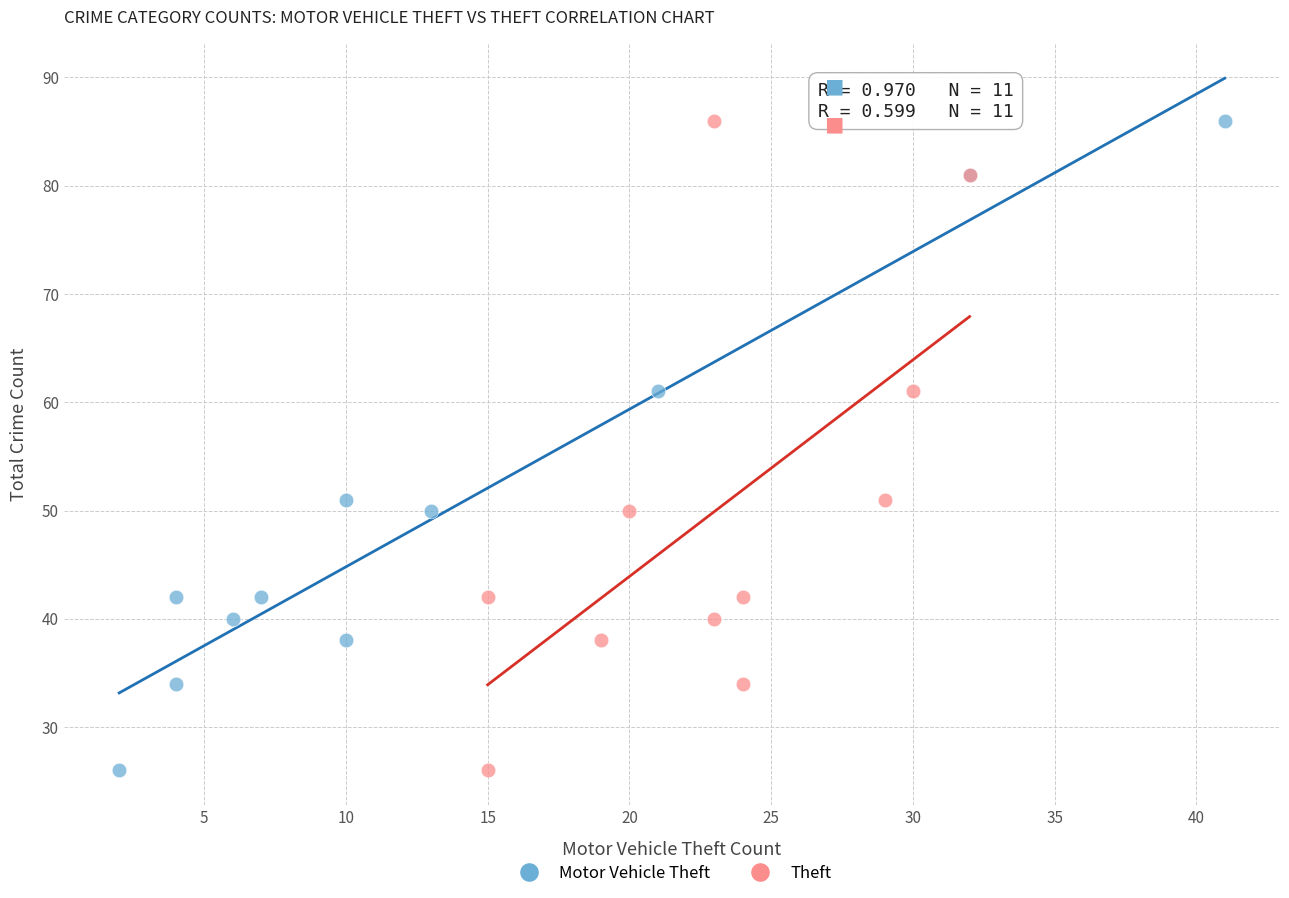

What are all the series names shown in the legend?

Motor Vehicle Theft, Theft